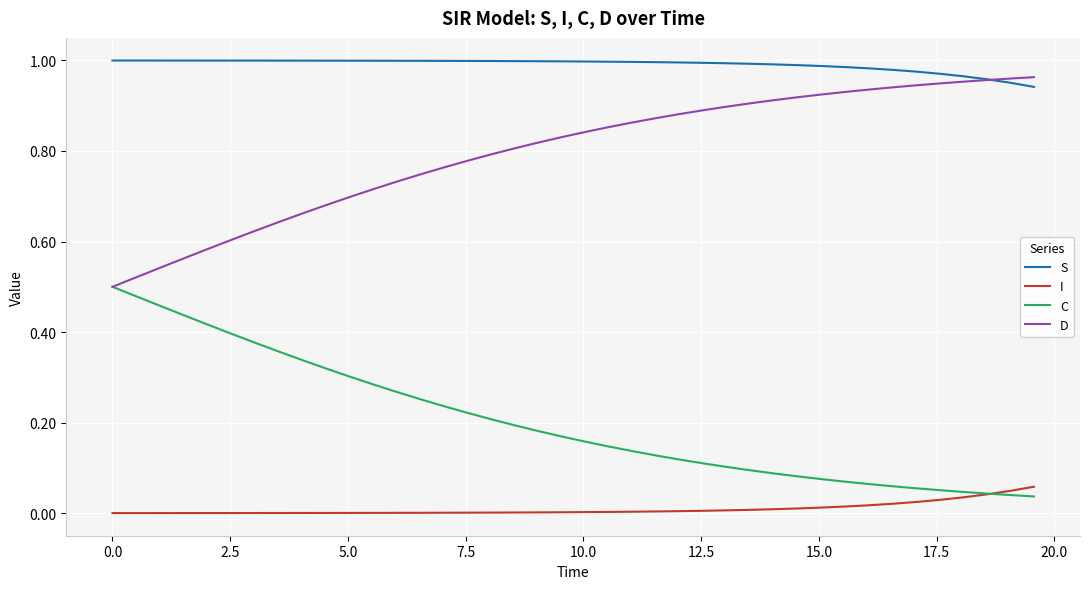

Rank the series by their average value, from highest to lowest.

S, D, C, I